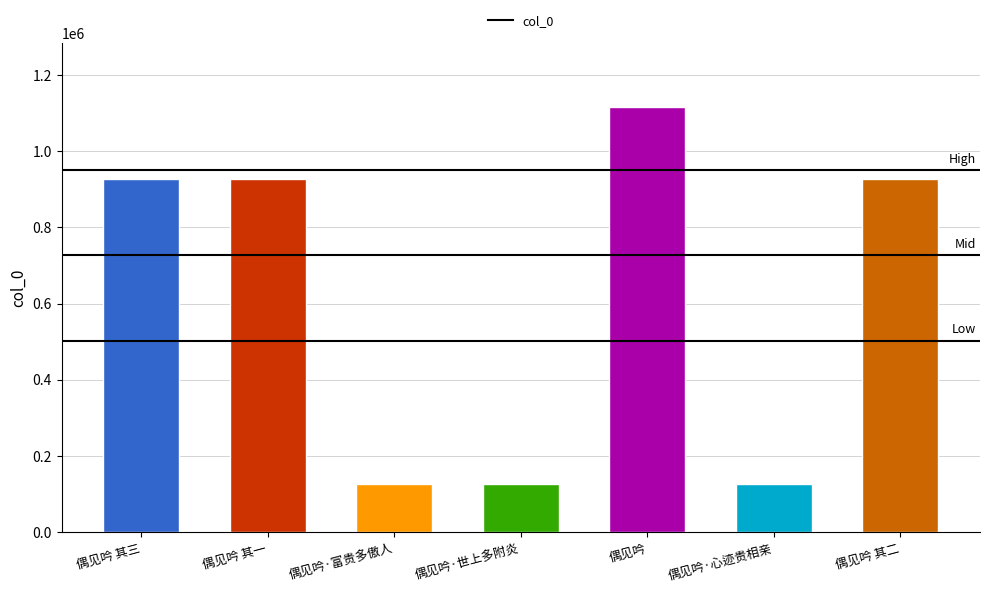

What is the value of the 4th bar from the left?

125873